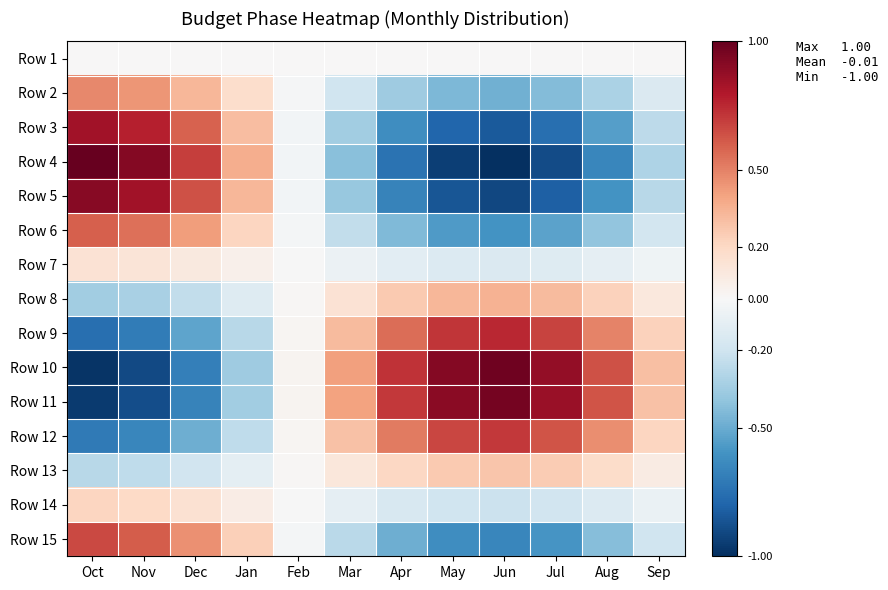

What is the total value across all series at Mar?

-0.3